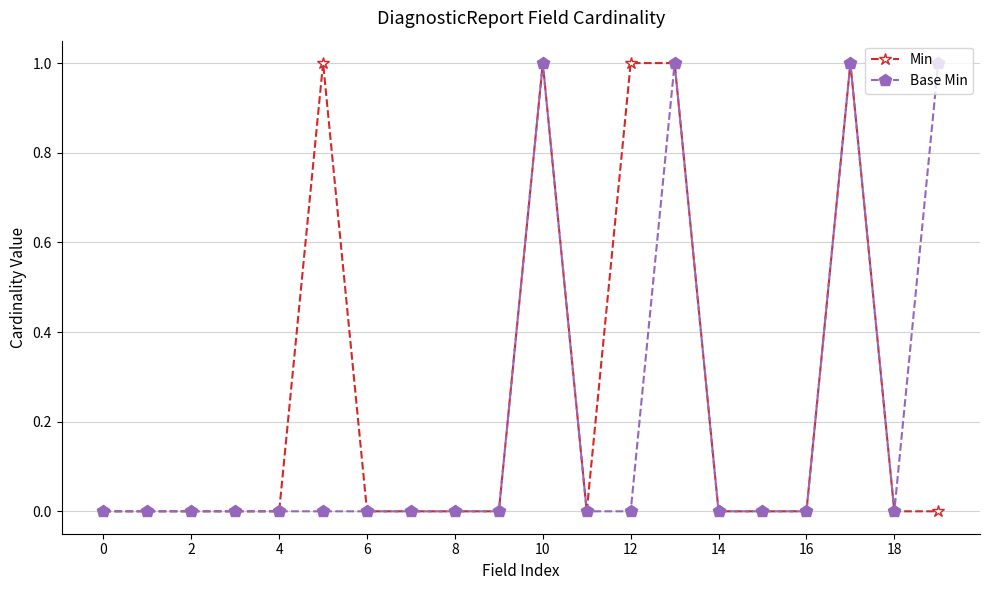

Rank the series by their average value, from lowest to highest.

Base Min, Min